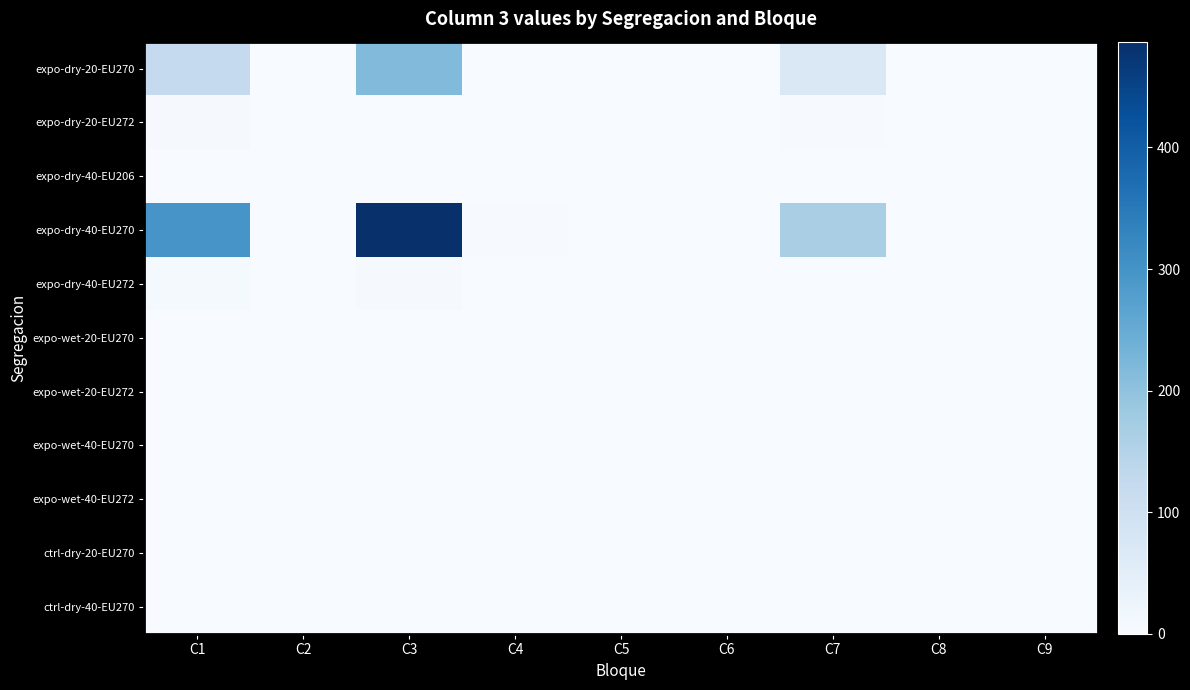

Which has a higher value, C7 or C3?

C3